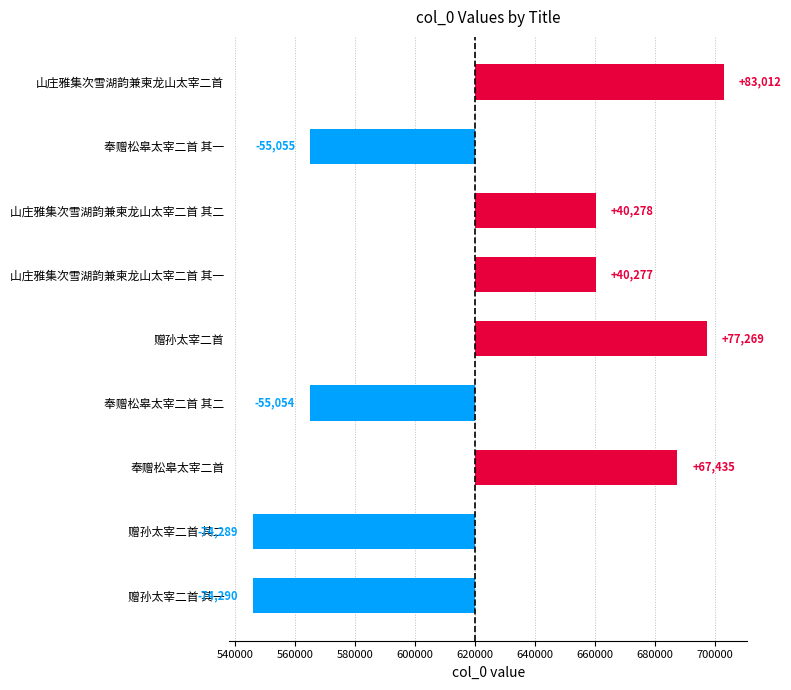

What is the maximum value shown in the chart?

83012